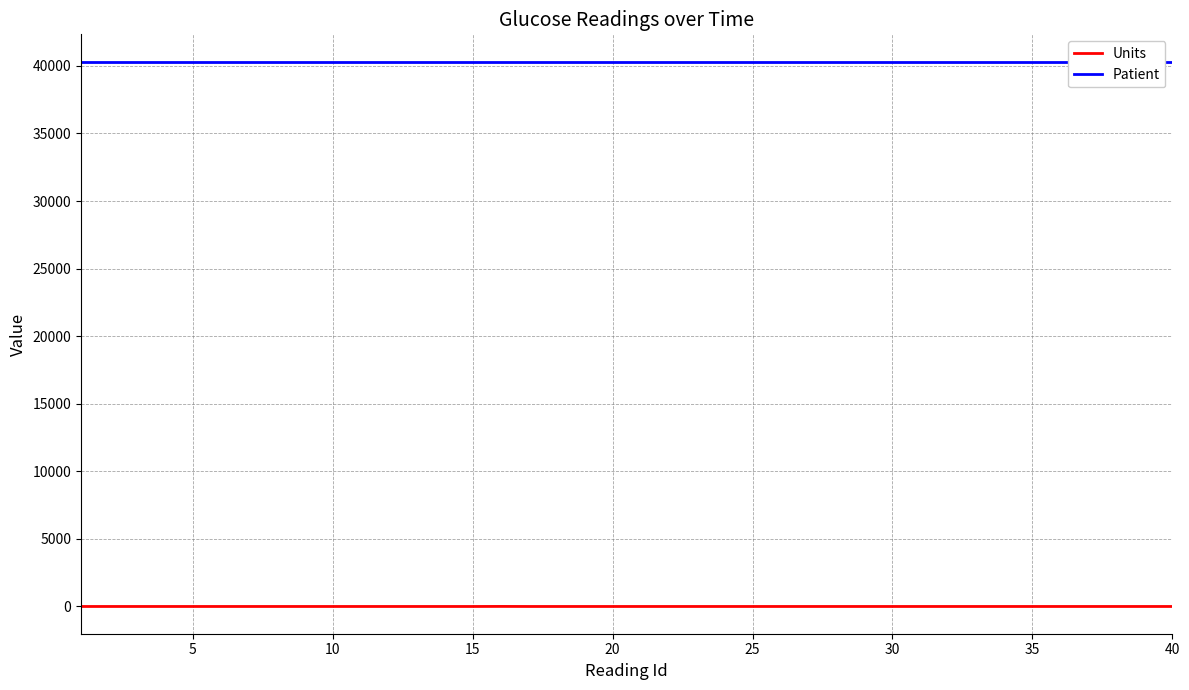

What is the highest value of the Patient series?

40320.0